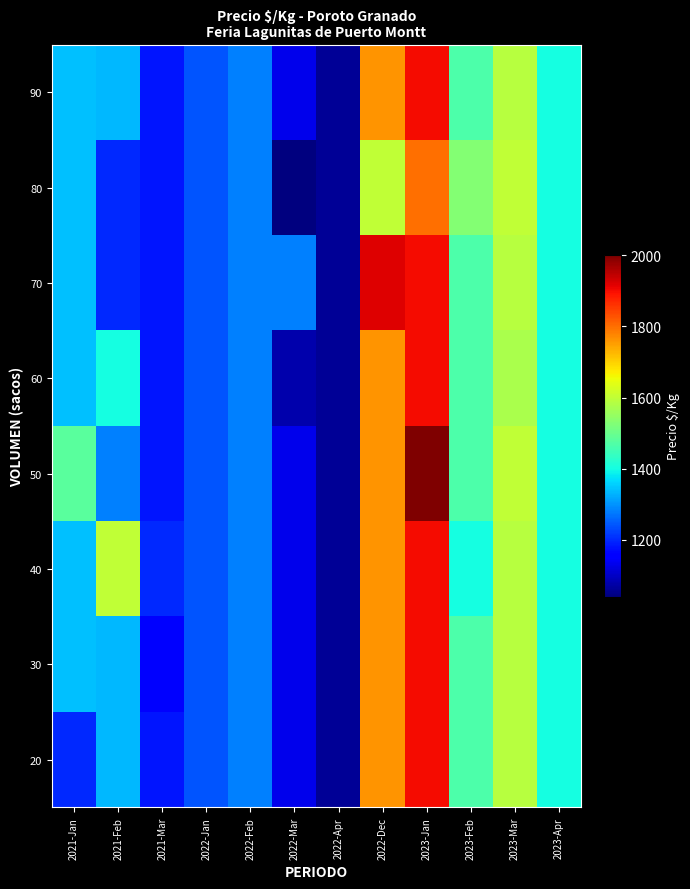

Between 2022-Mar and 2022-Feb, which is larger?

2022-Feb